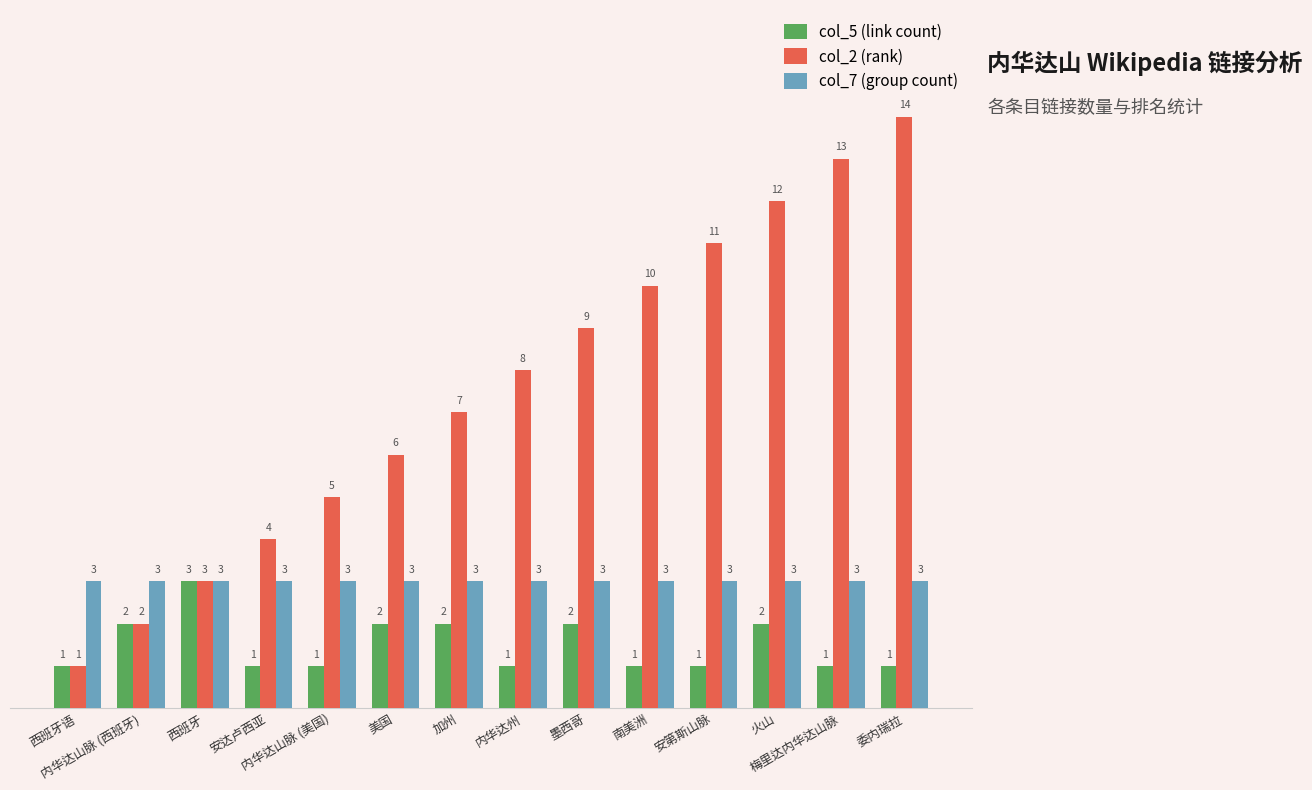

What is the total value across all series at 西班牙语?

5